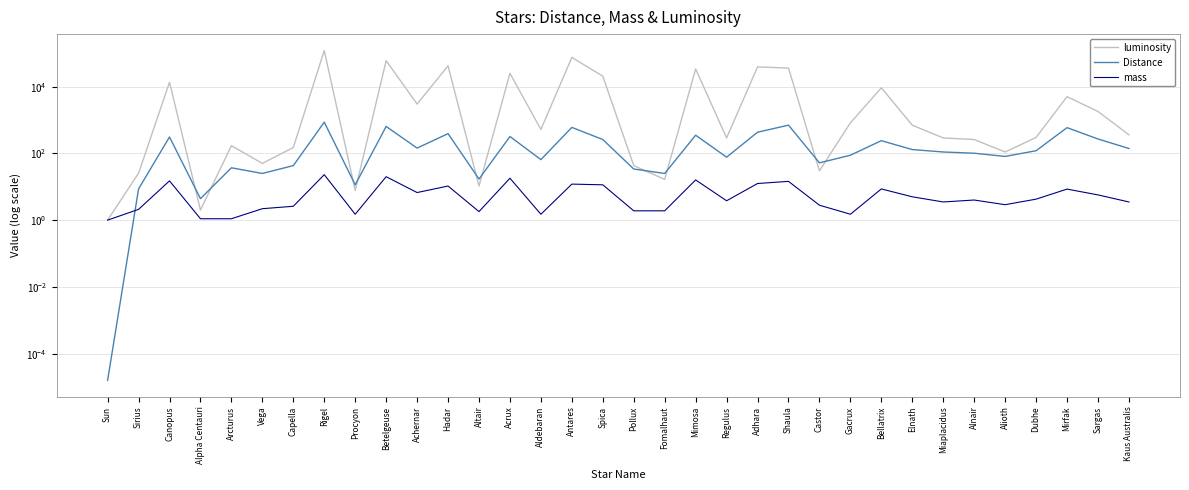

Which has a higher value, Antares or Regulus?

Antares